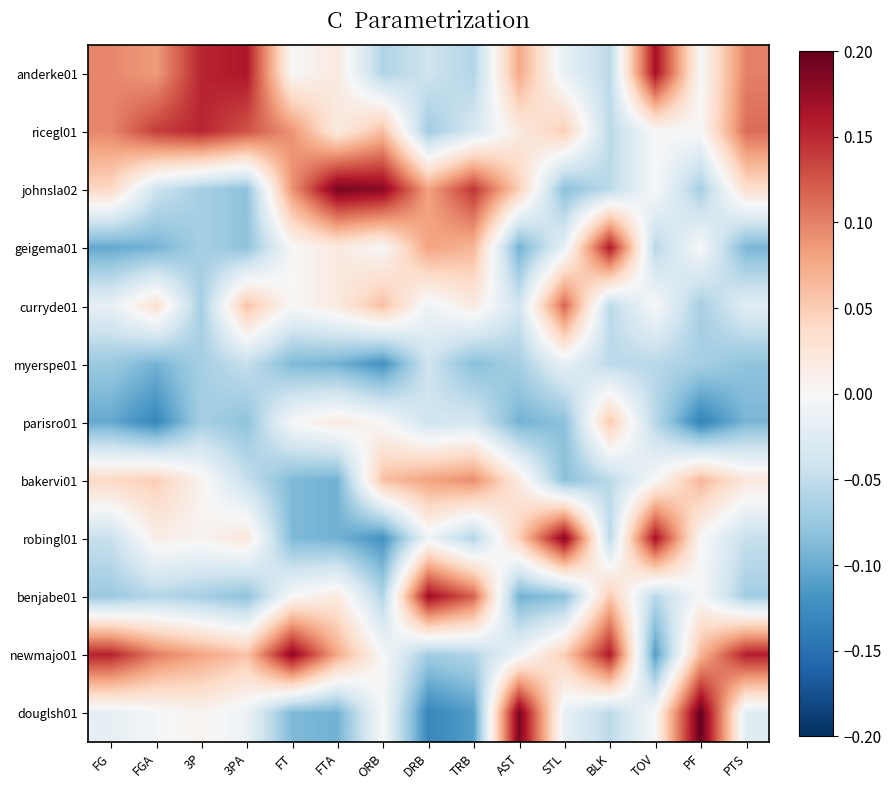

How many series are shown in this chart?

12